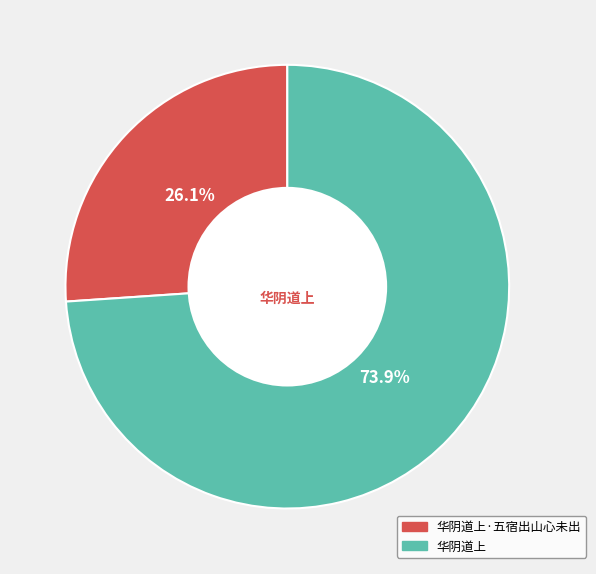

Is there a majority slice in this chart?

Yes